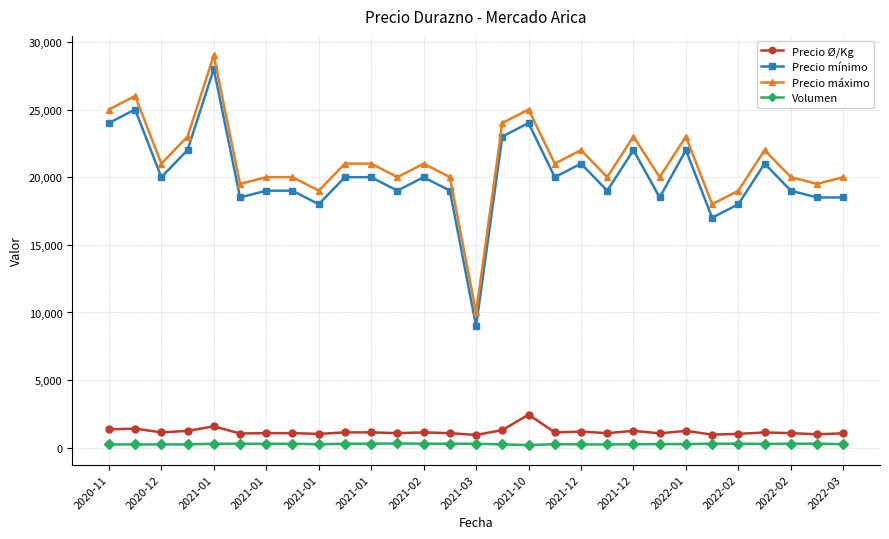

What is the value of the Precio máximo point at the 5th from the left?

29000.0